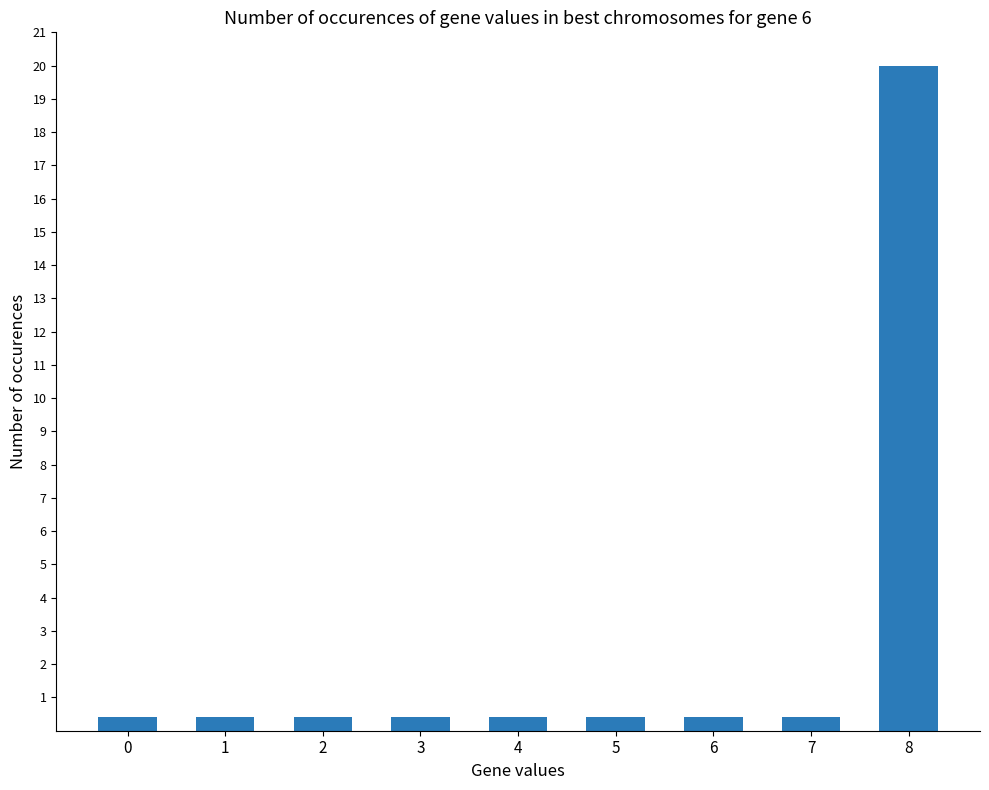

What is the sum of the values at 2 and 0?

0.8